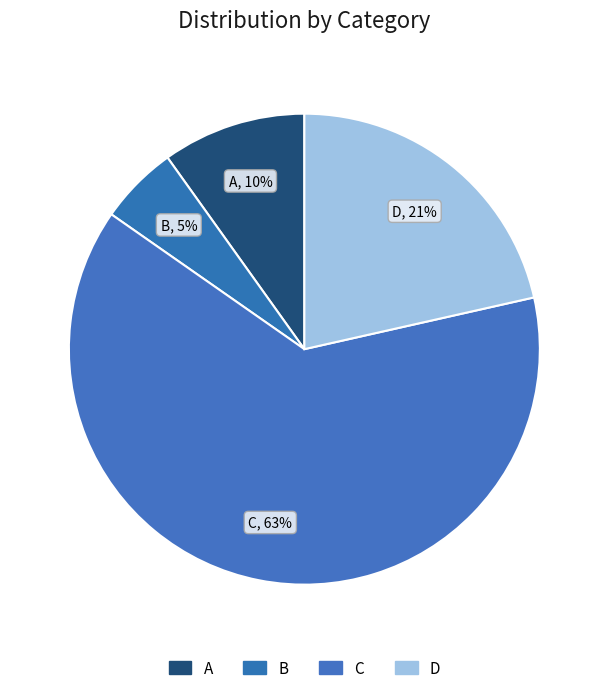

How many segments does this pie chart have?

4